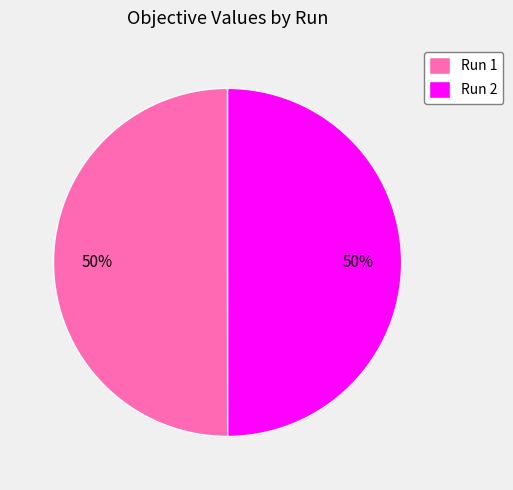

Combined, do Run 2 and Run 1 account for over 50%?

Yes